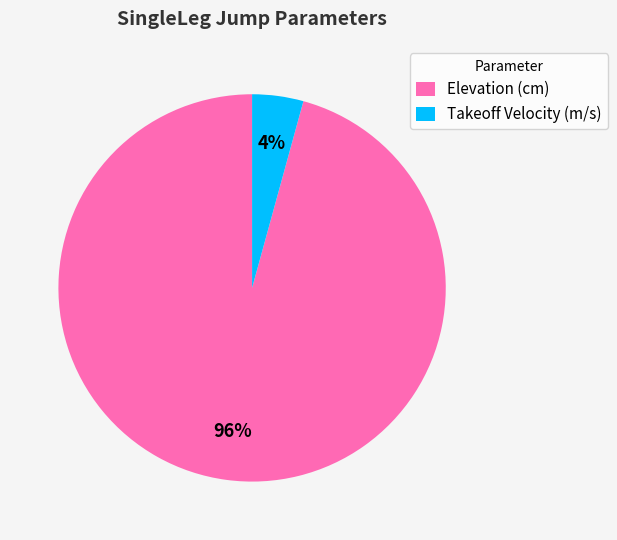

Is the sum of Takeoff Velocity (m/s) and Elevation (cm) greater than half?

Yes